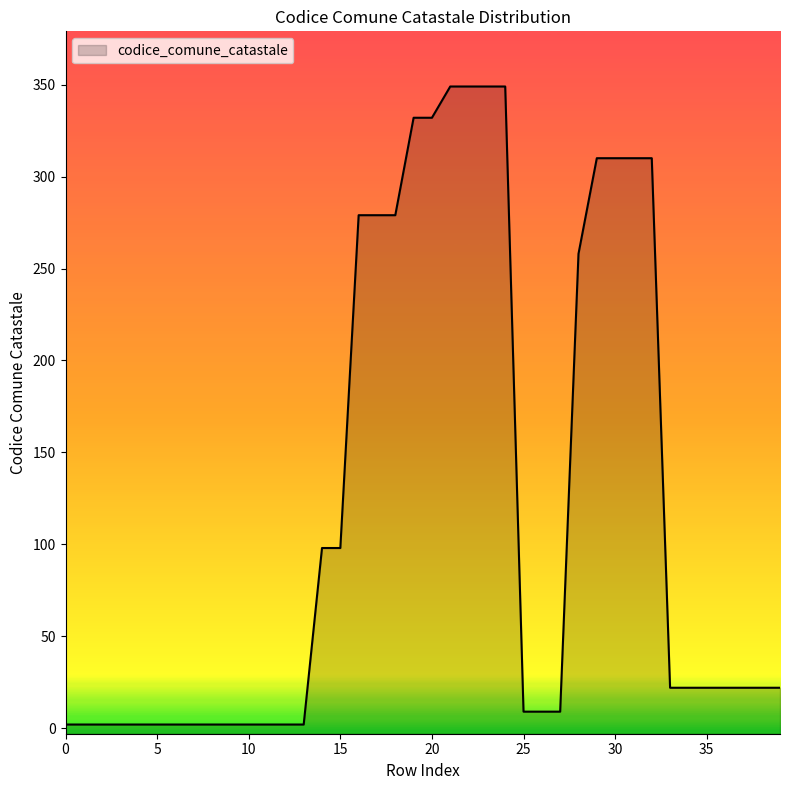

What is the difference between the maximum and second lowest values?

347